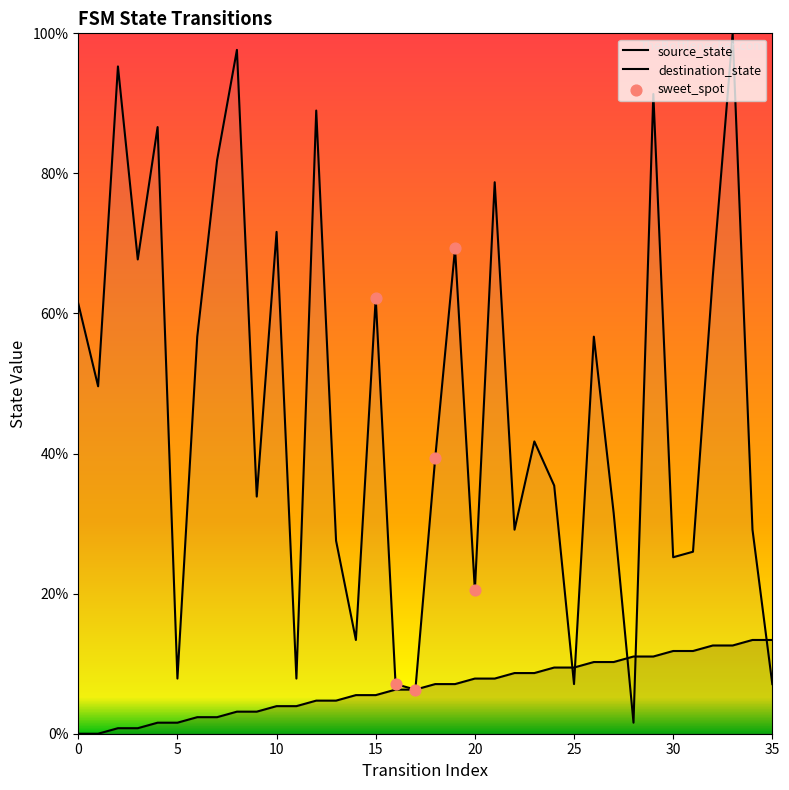

At how many categories does at least one series exceed 63?

12